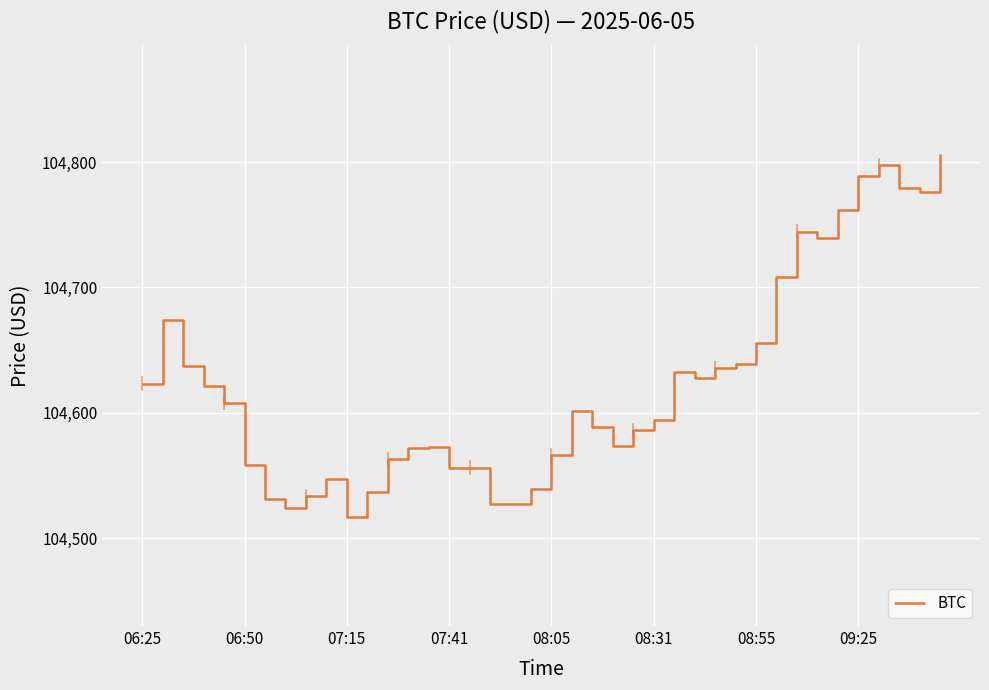

Does the chart have visible grid lines?

Yes